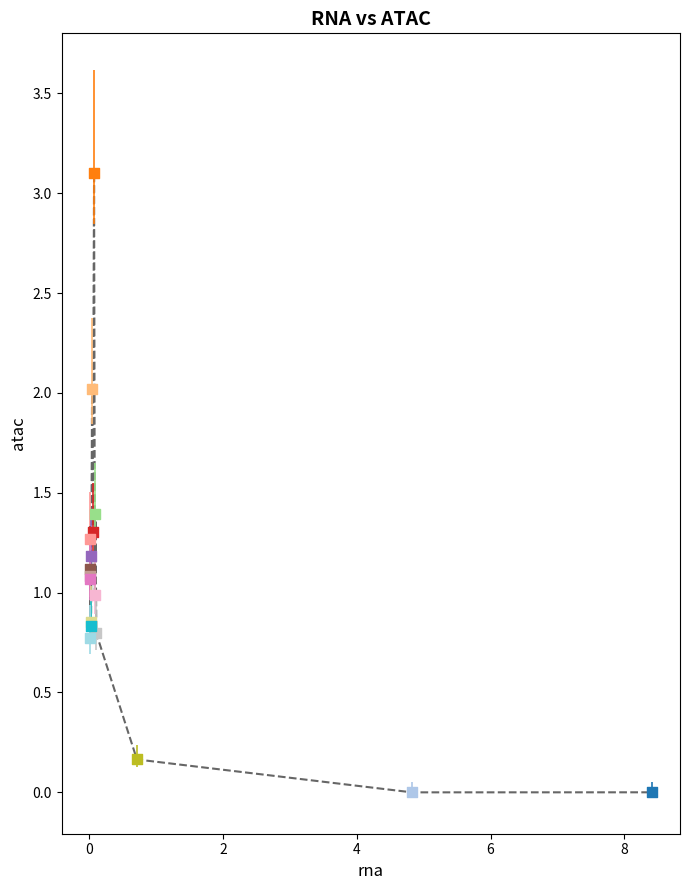

What is the greatest value displayed?

3.1